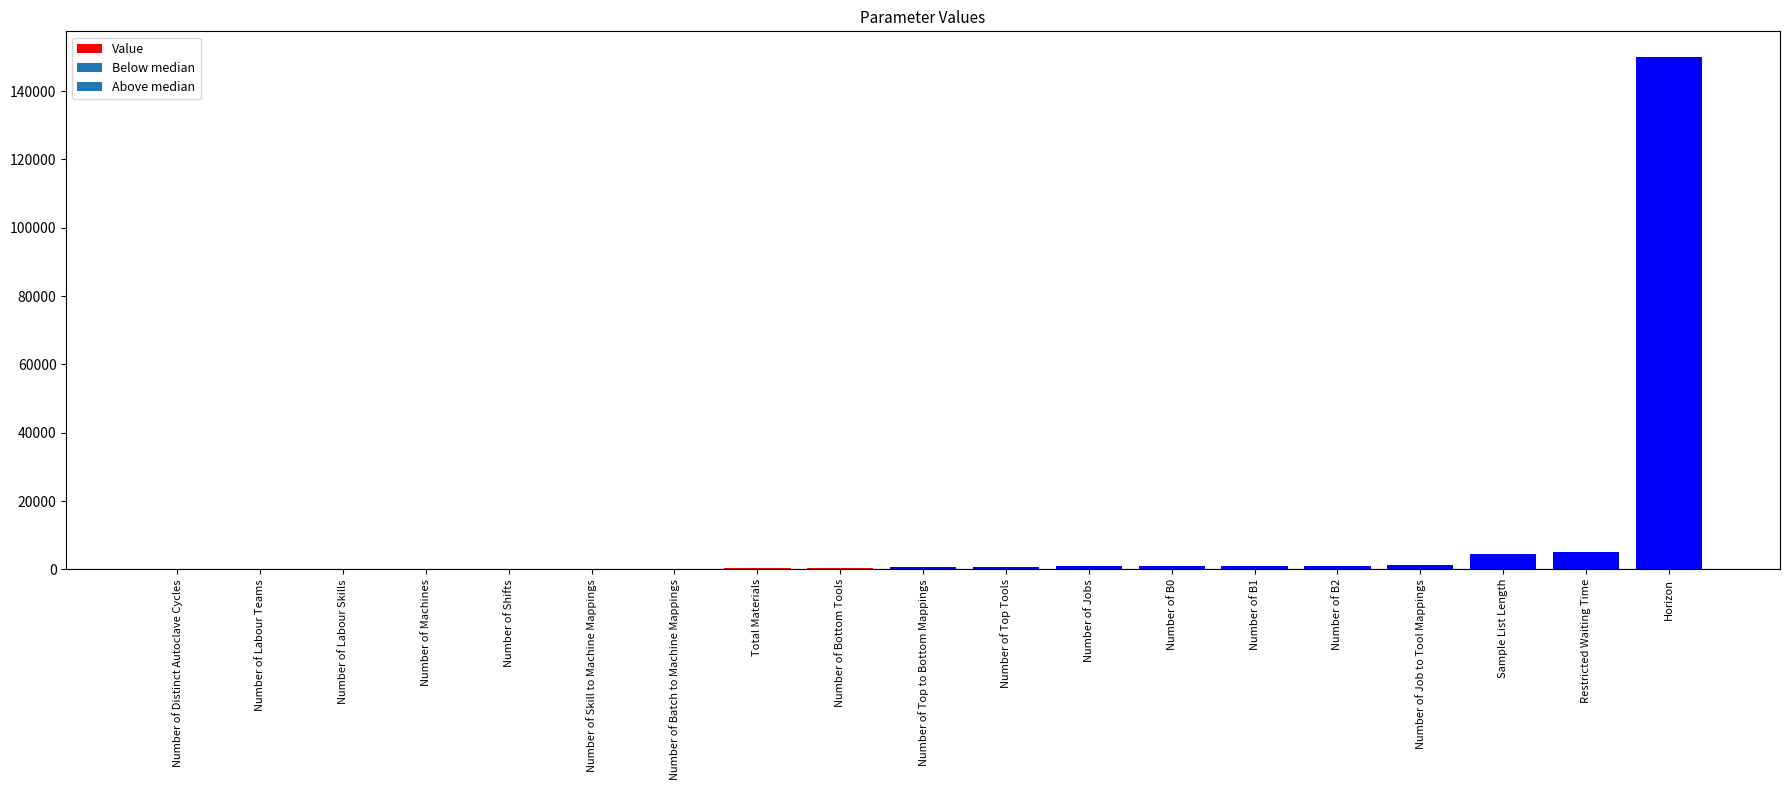

True or false: the data shows 1000 at Number of Jobs.

True